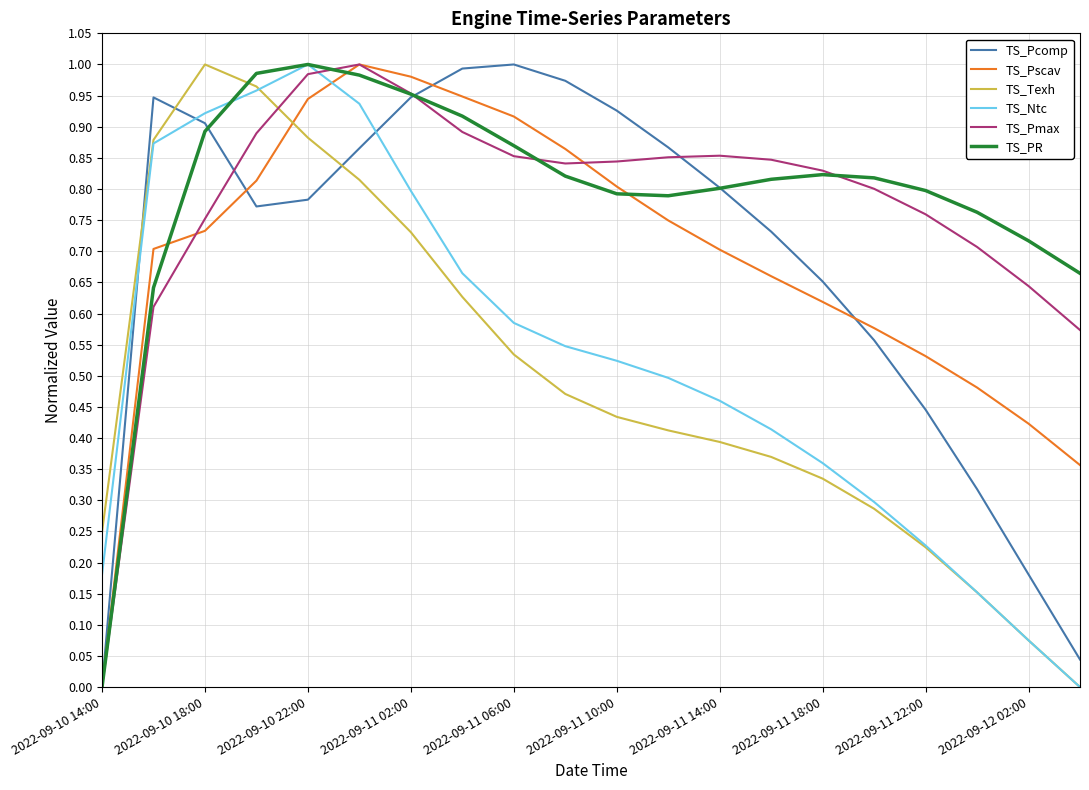

How many times do TS_Ntc and TS_Pcomp cross each other?

3